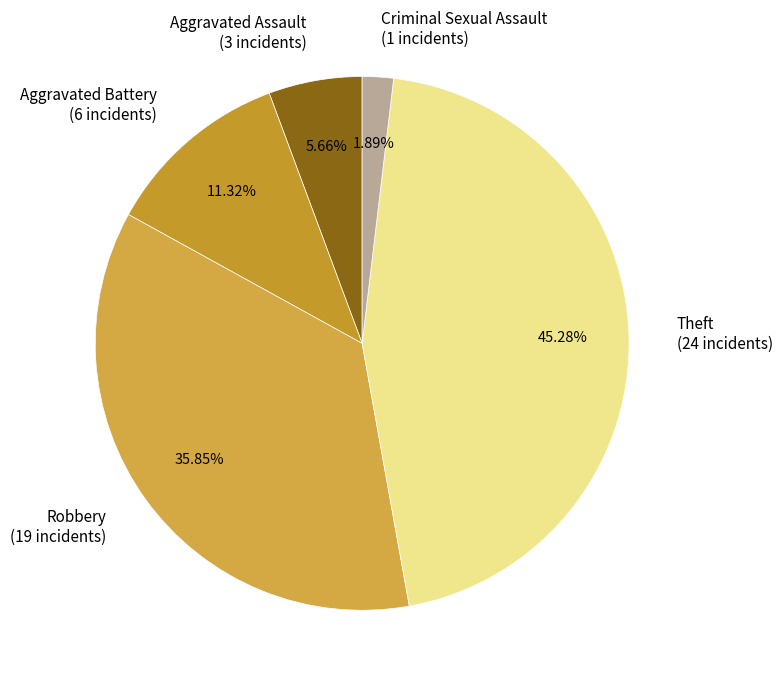

To the nearest percent, what percentage of the pie is Robbery?

36%